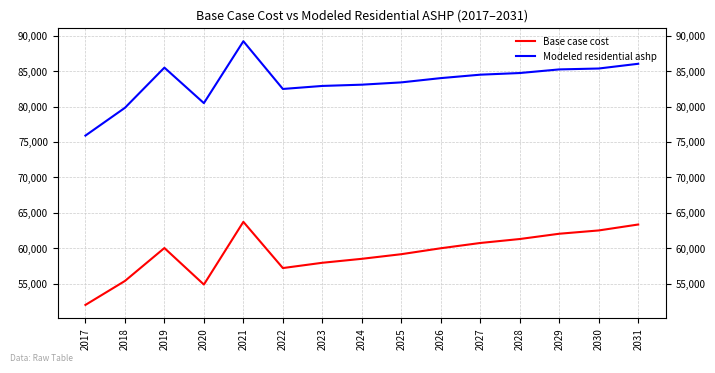

Count the number of data series in this chart.

2